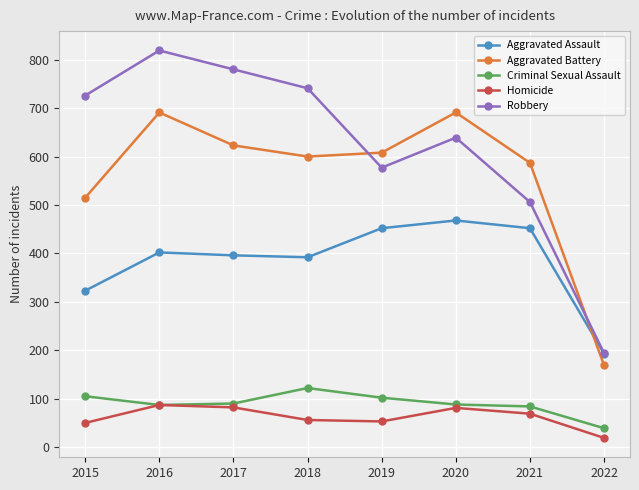

The value of Aggravated Assault at 2021 is 452. True or false?

True